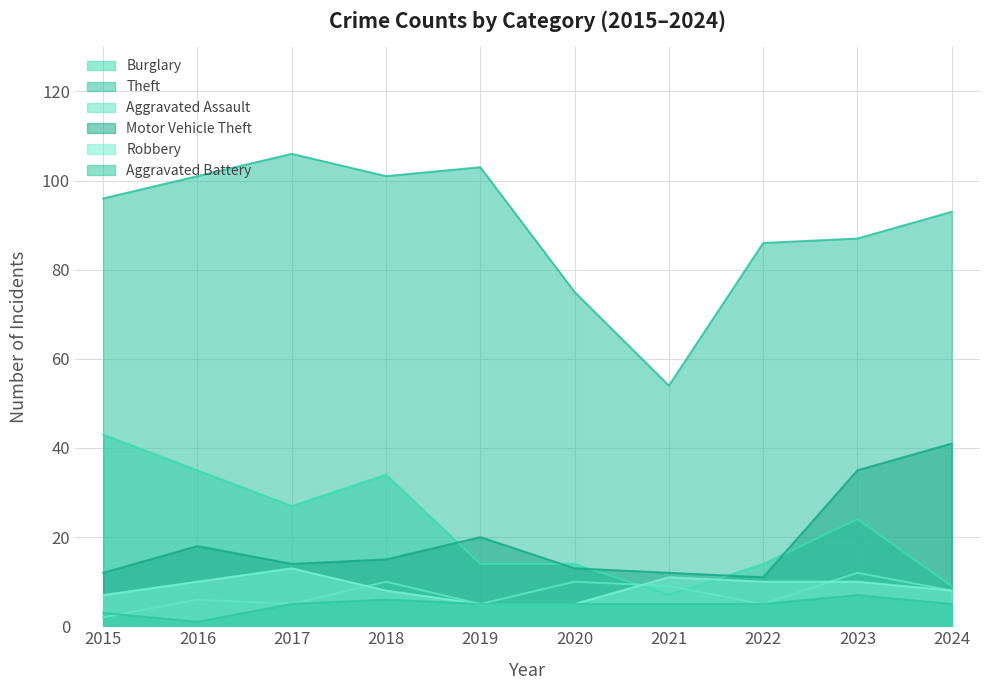

Reading left to right, what are all the values shown in this chart?

Burglary: 43	35	27	34	14	14	7	14	24	9
Theft: 96	101	106	101	103	75	54	86	87	93
Aggravated Assault: 2	6	5	10	5	10	9	5	12	8
Motor Vehicle Theft: 12	18	14	15	20	13	12	11	35	41
Robbery: 7	10	13	8	5	5	11	10	10	8
Aggravated Battery: 3	1	5	6	5	5	5	5	7	5